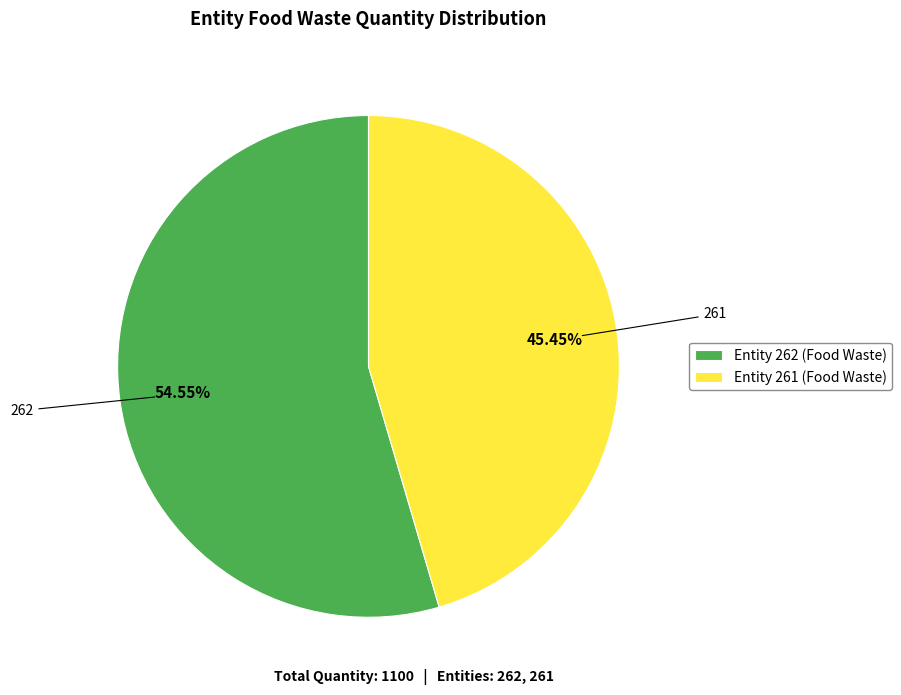

What is the ratio of the value at Entity 262 (Food Waste) to the value at Entity 261 (Food Waste)?

1.2